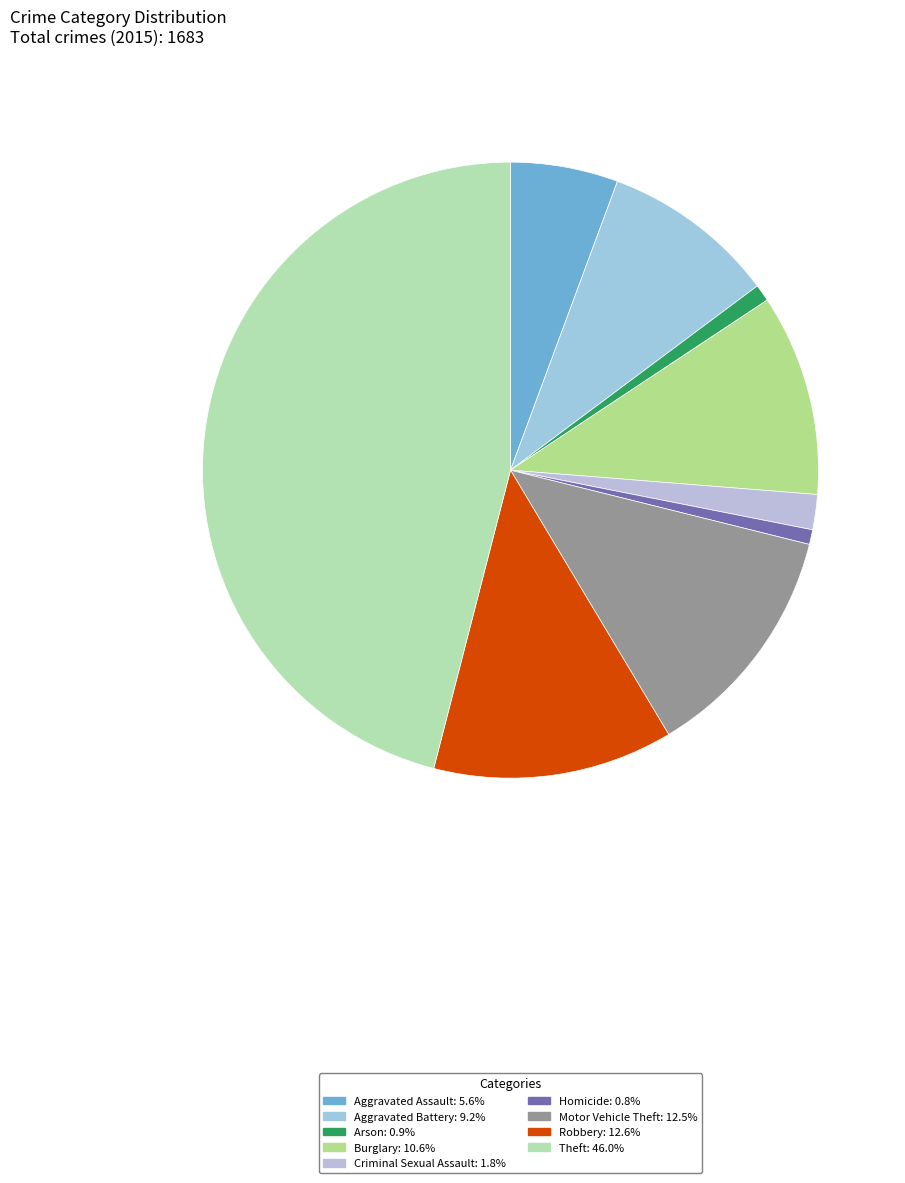

Between Robbery and Aggravated Battery, which is larger?

Robbery